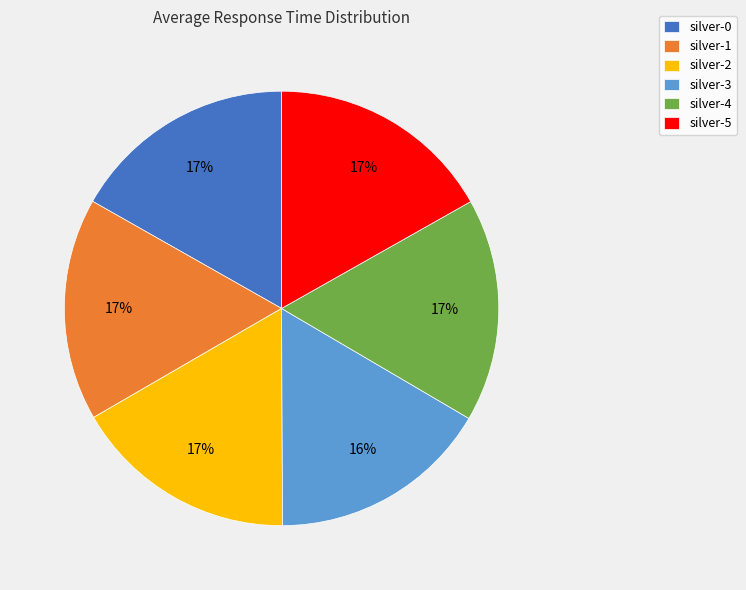

True or false: silver-2 accounts for 22% of the total.

False